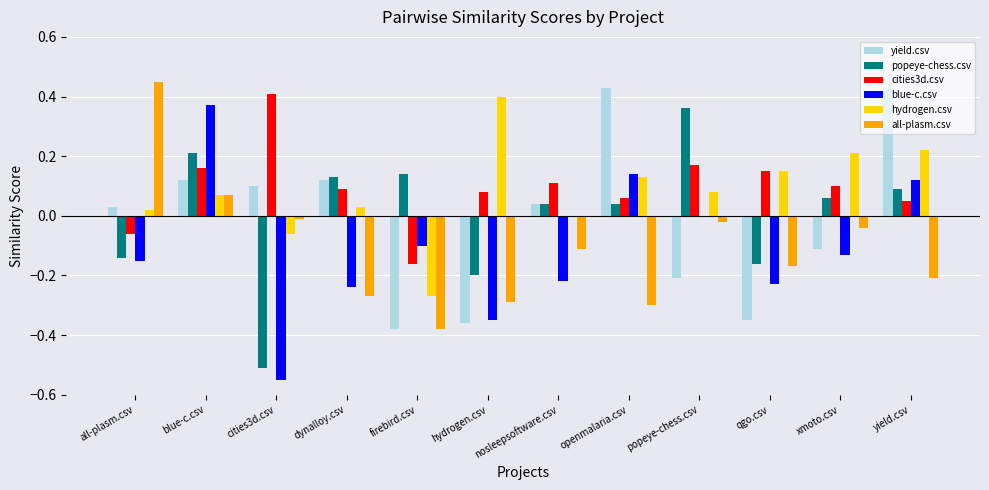

The hydrogen.csv series shows 0.2 at yield.csv. True or false?

True